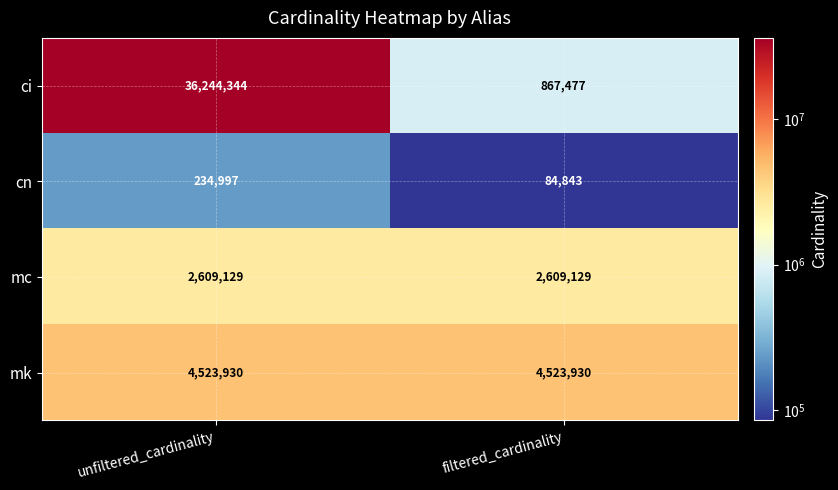

Which series has the largest range (max minus min)?

ci